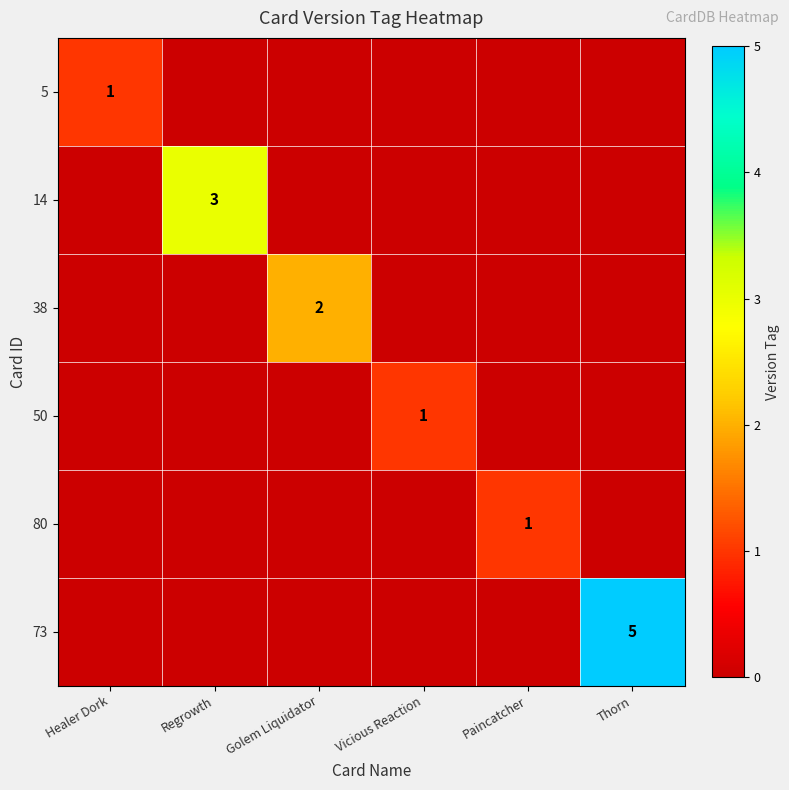

Between Healer Dork and Vicious Reaction, which is larger?

Healer Dork